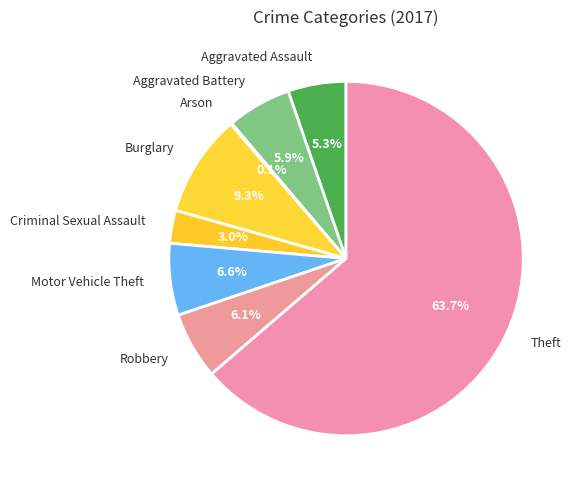

Does Aggravated Battery represent more than half of the total?

No